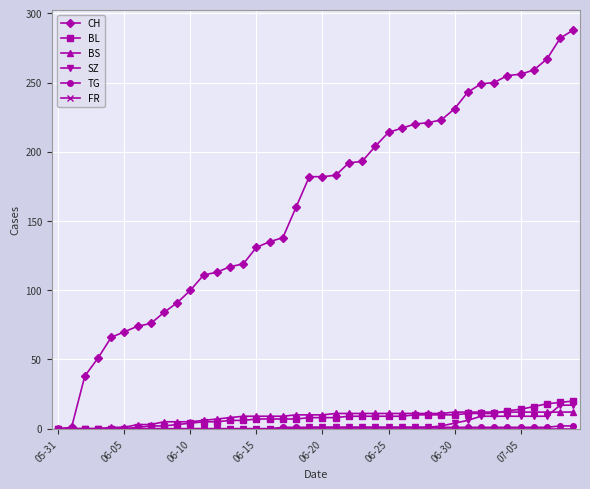

Which series has the largest range (max minus min)?

CH